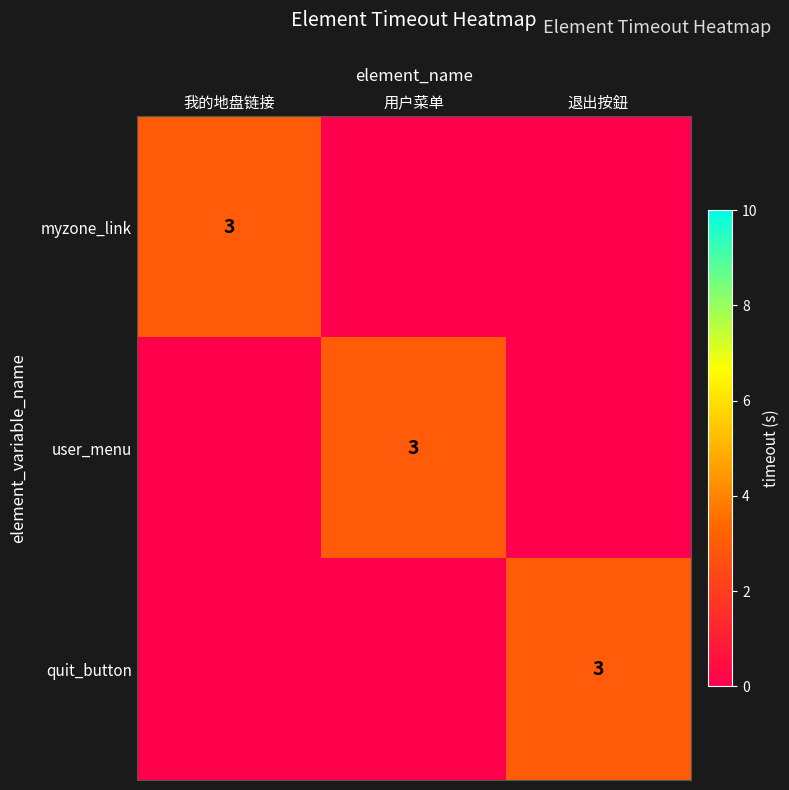

True or false: user_menu has a value of 5 at 用户菜单.

False